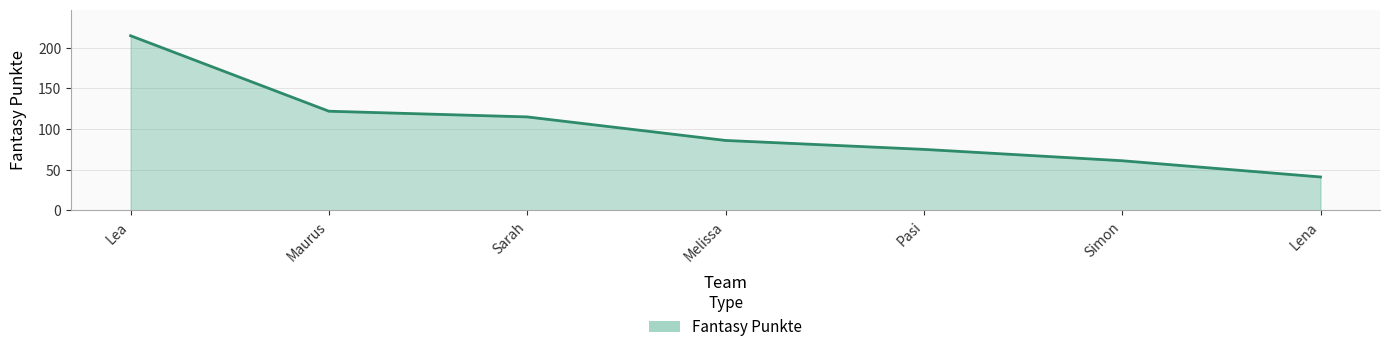

What is the difference between the maximum and minimum values?

174